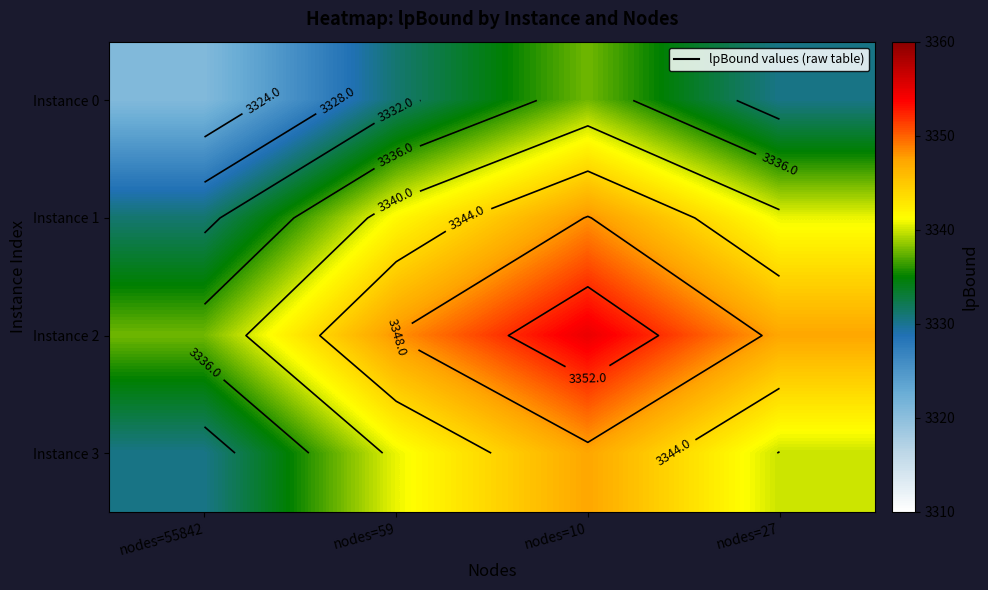

What is the sum of all Instance 3 values?

13358.3